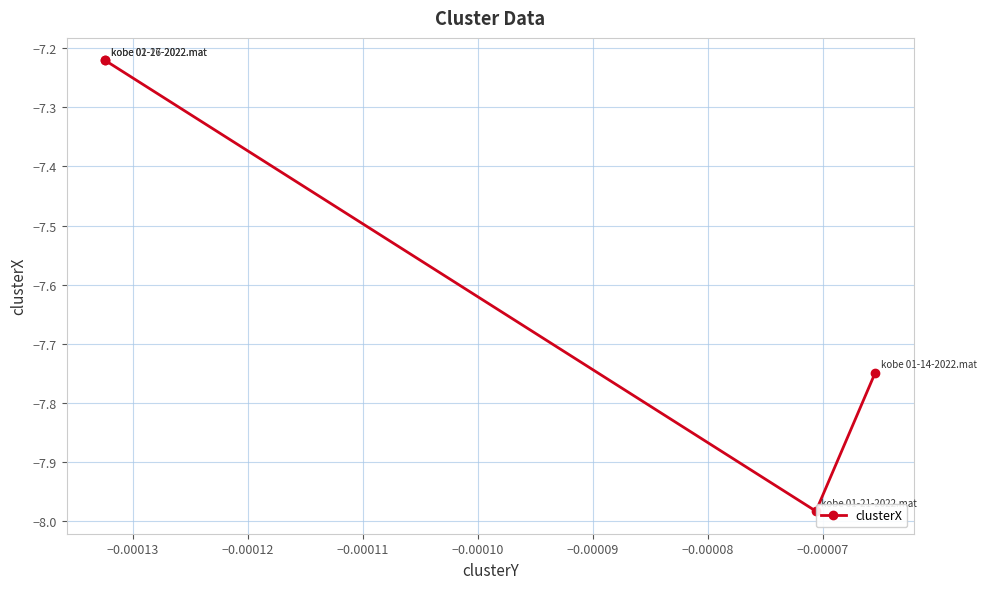

How many points are lower than both their immediate neighbors (excluding endpoints)?

1